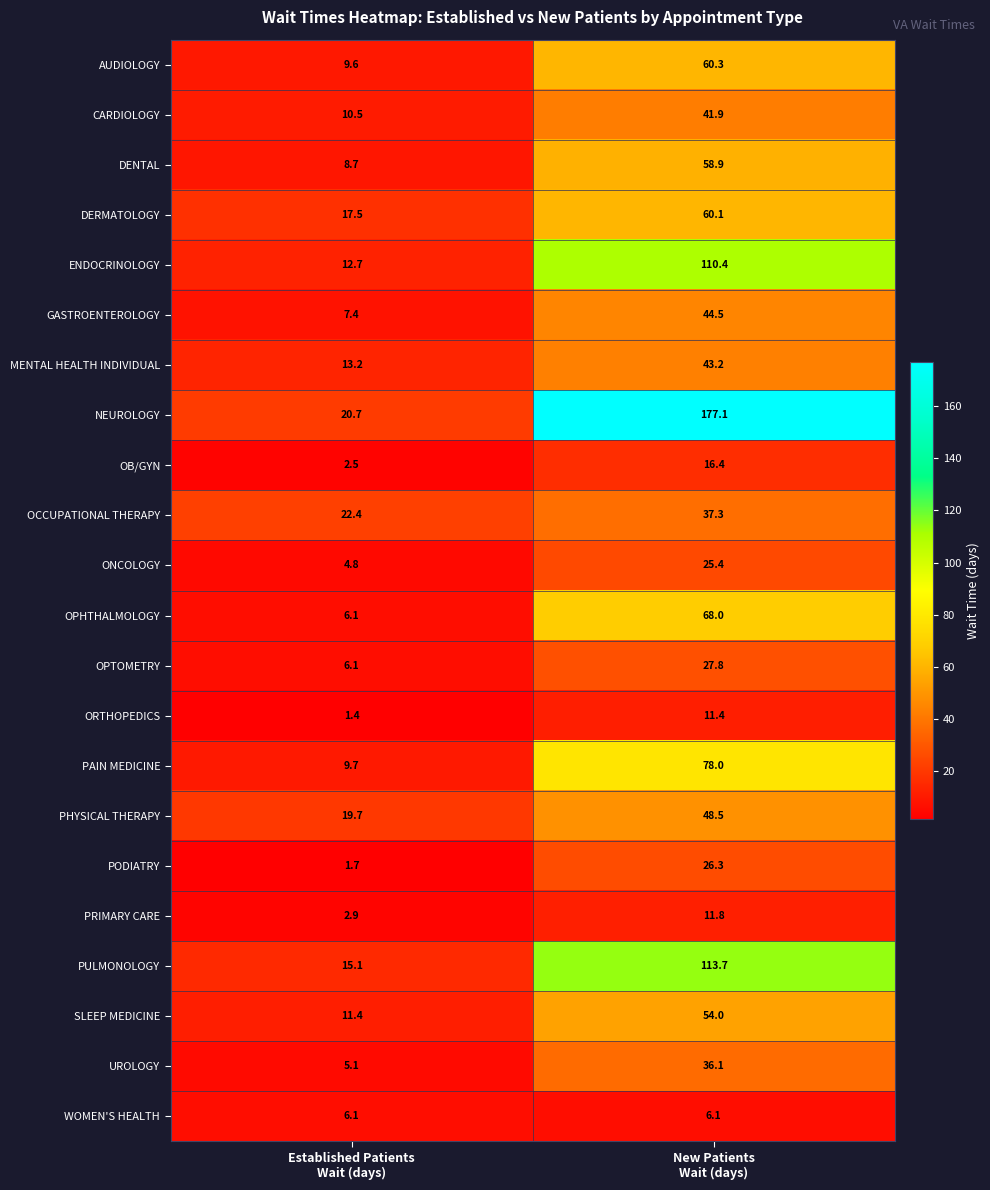

Which series has the largest total across all categories?

NEUROLOGY